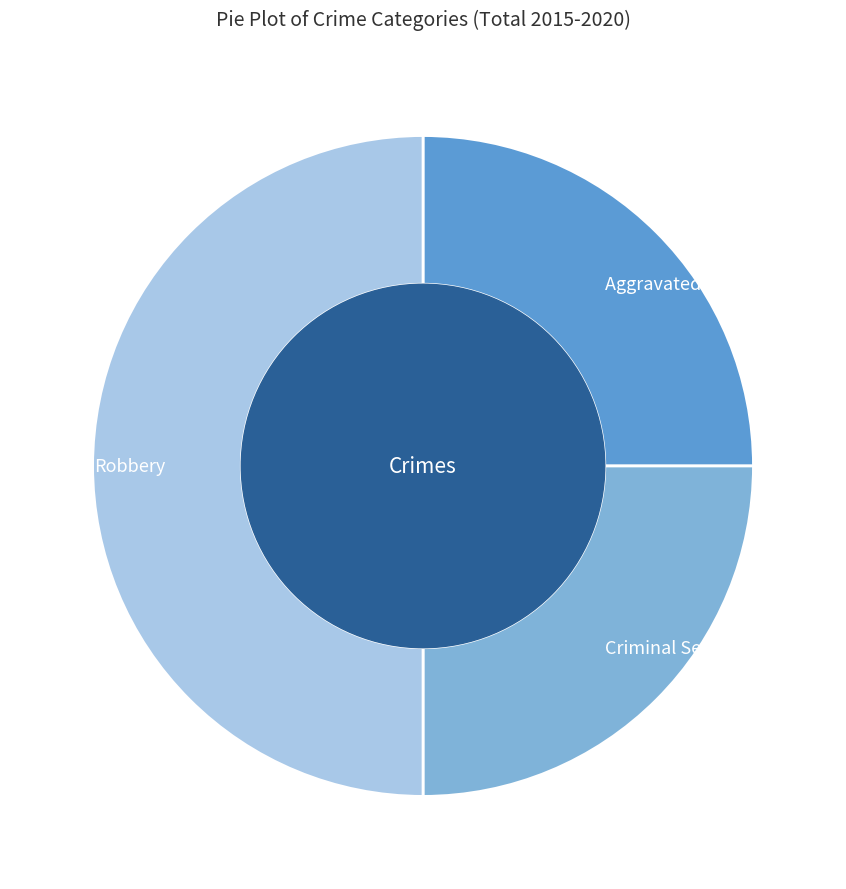

What is the ratio of the value at Aggravated Battery to the value at Criminal Sexual Assault?

1.0